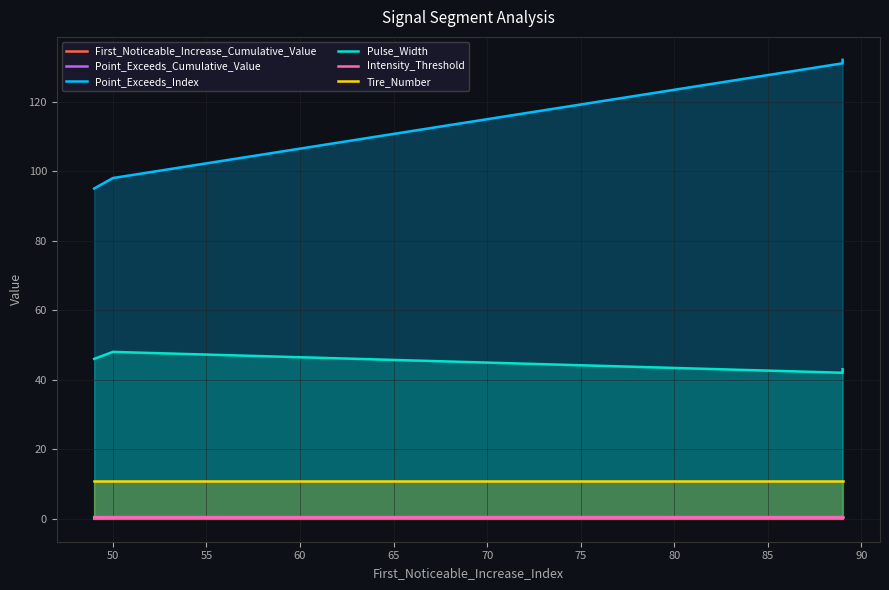

The Point_Exceeds_Index series shows 45.9 at 50. True or false?

False